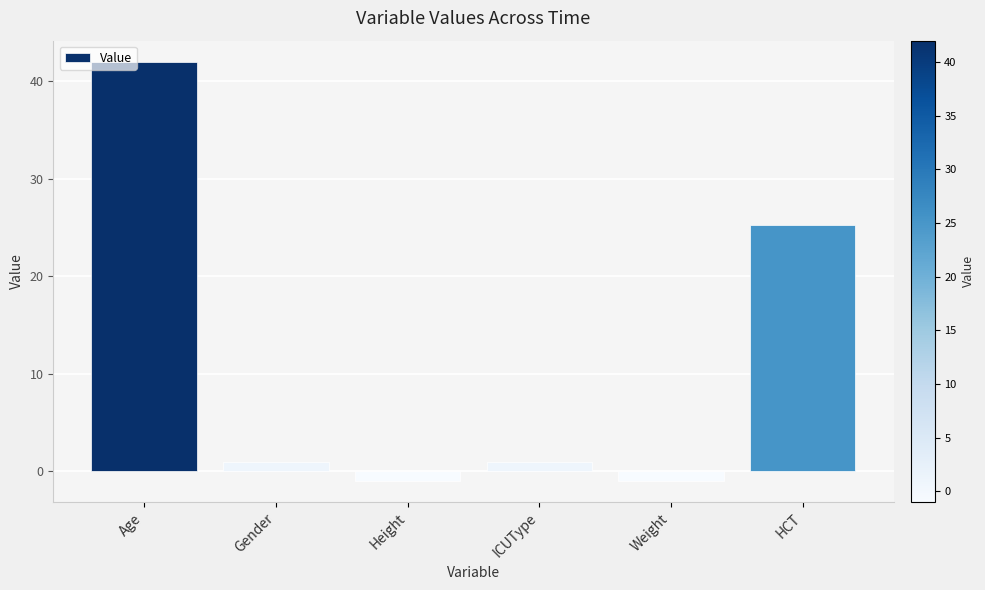

The chart shows a value of 26.5 at Age. True or false?

False